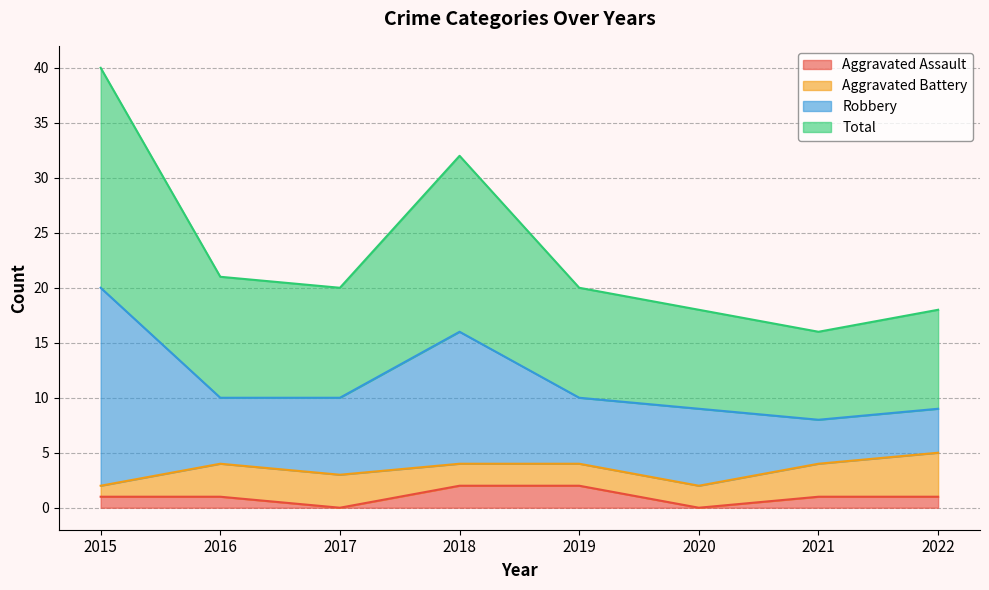

Read the Total value at 2022.

18